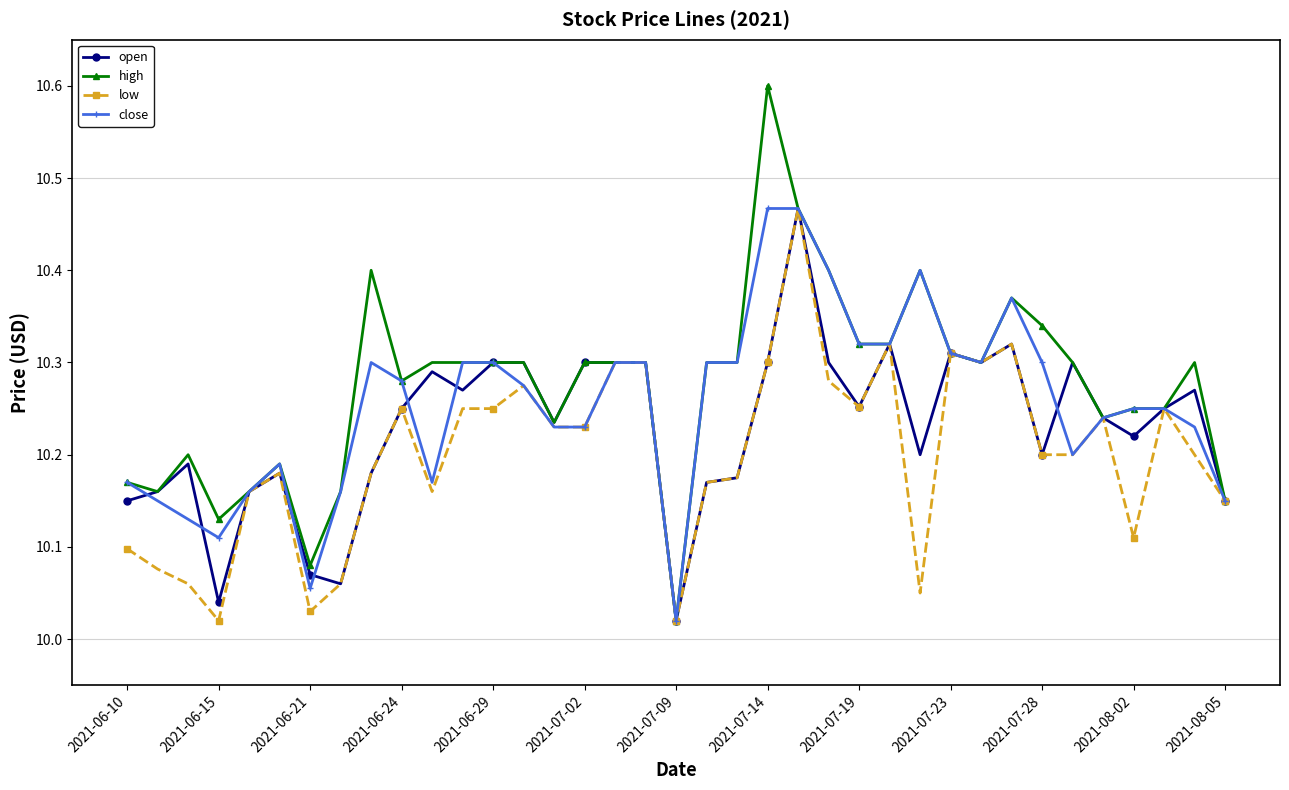

At how many categories does at least one series exceed 10?

37